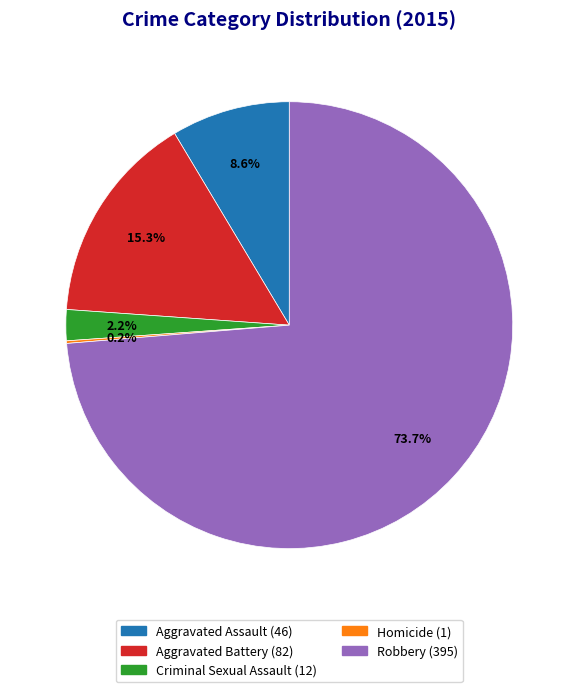

What portion of the pie excludes Criminal Sexual Assault?

97.8%